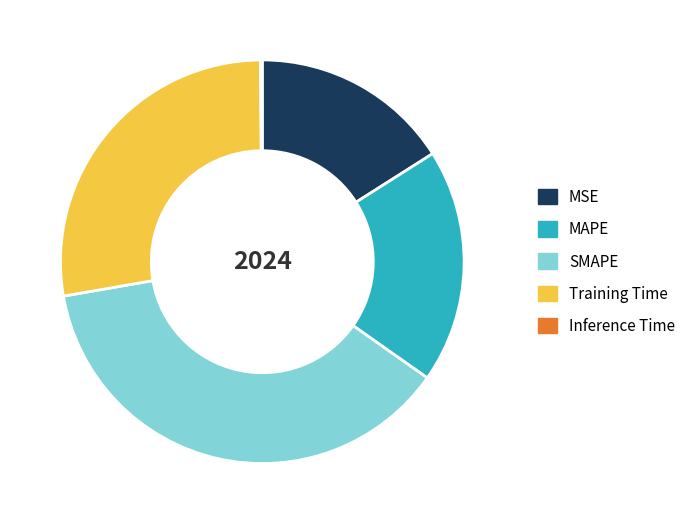

Does any single category account for the majority?

No